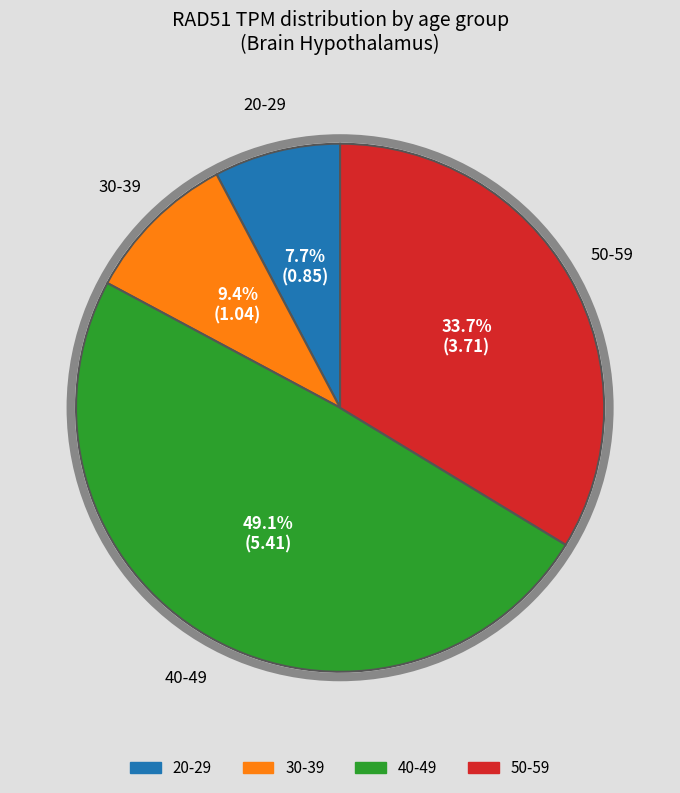

How many slices are in this pie chart?

4